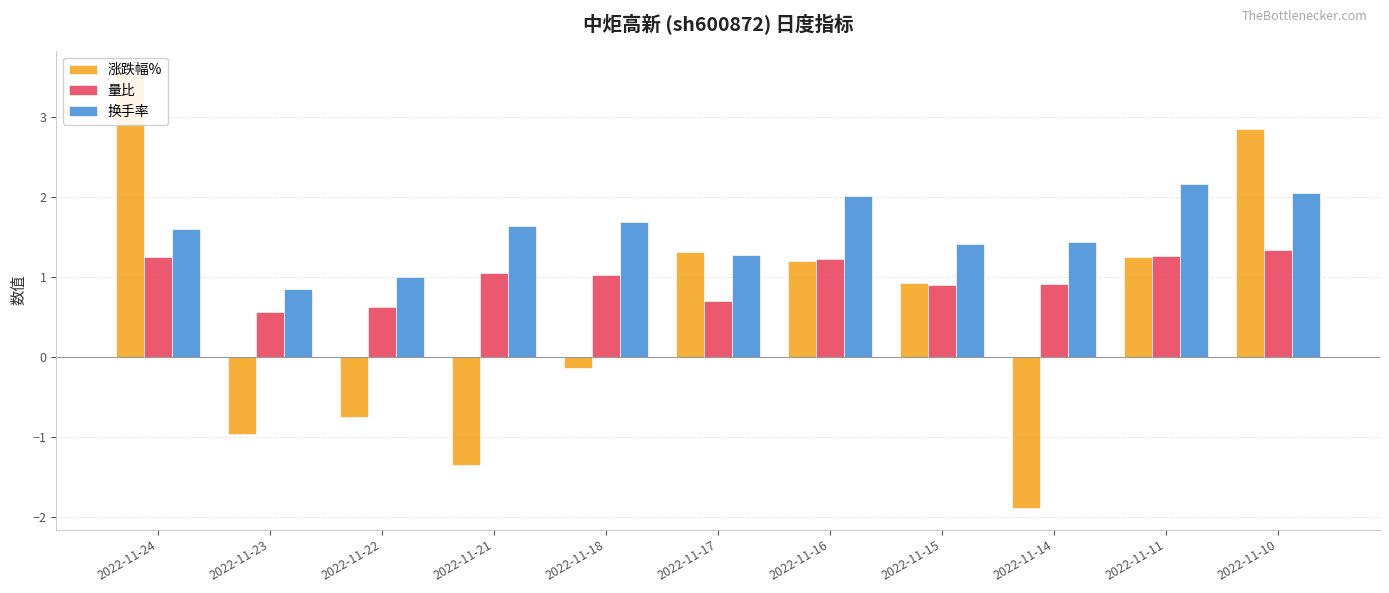

How many bars are there in each group?

3